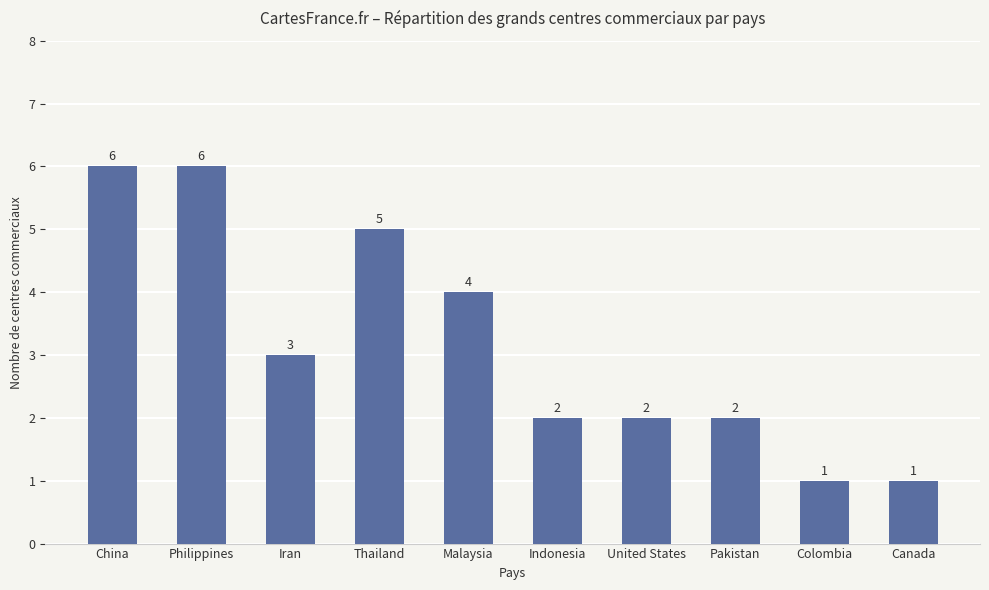

The value at Canada is 1. True or false?

True